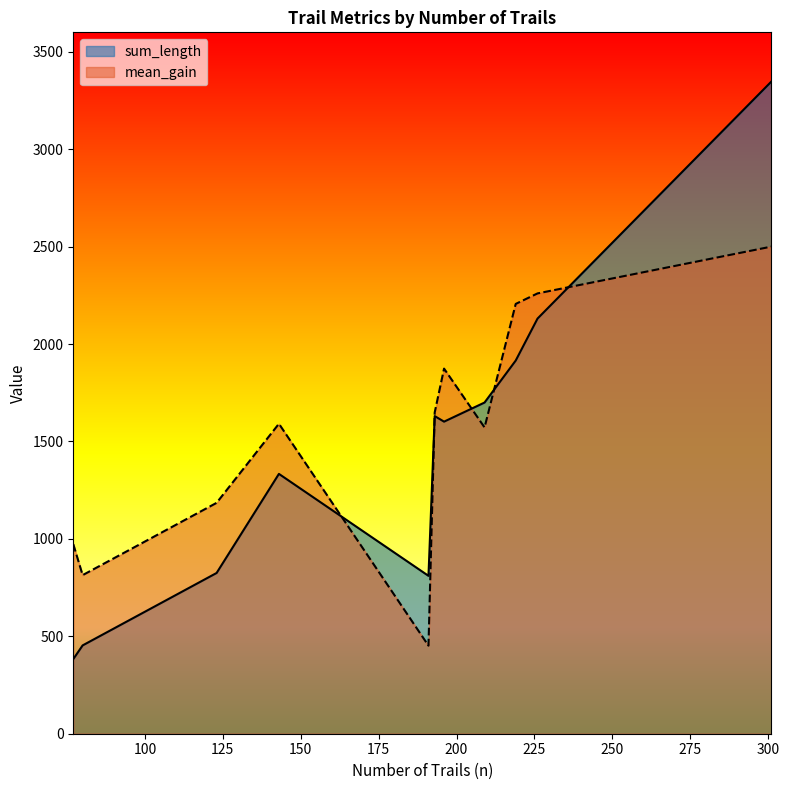

Which series has the widest spread of values?

sum_length